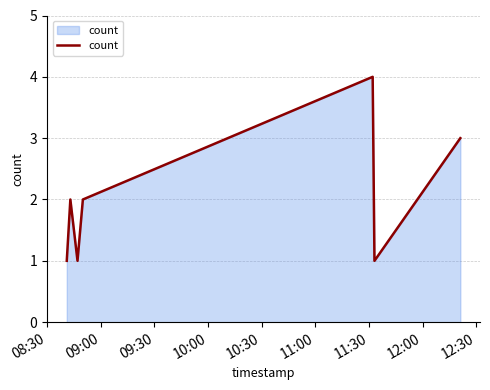

Does the chart have visible grid lines?

Yes